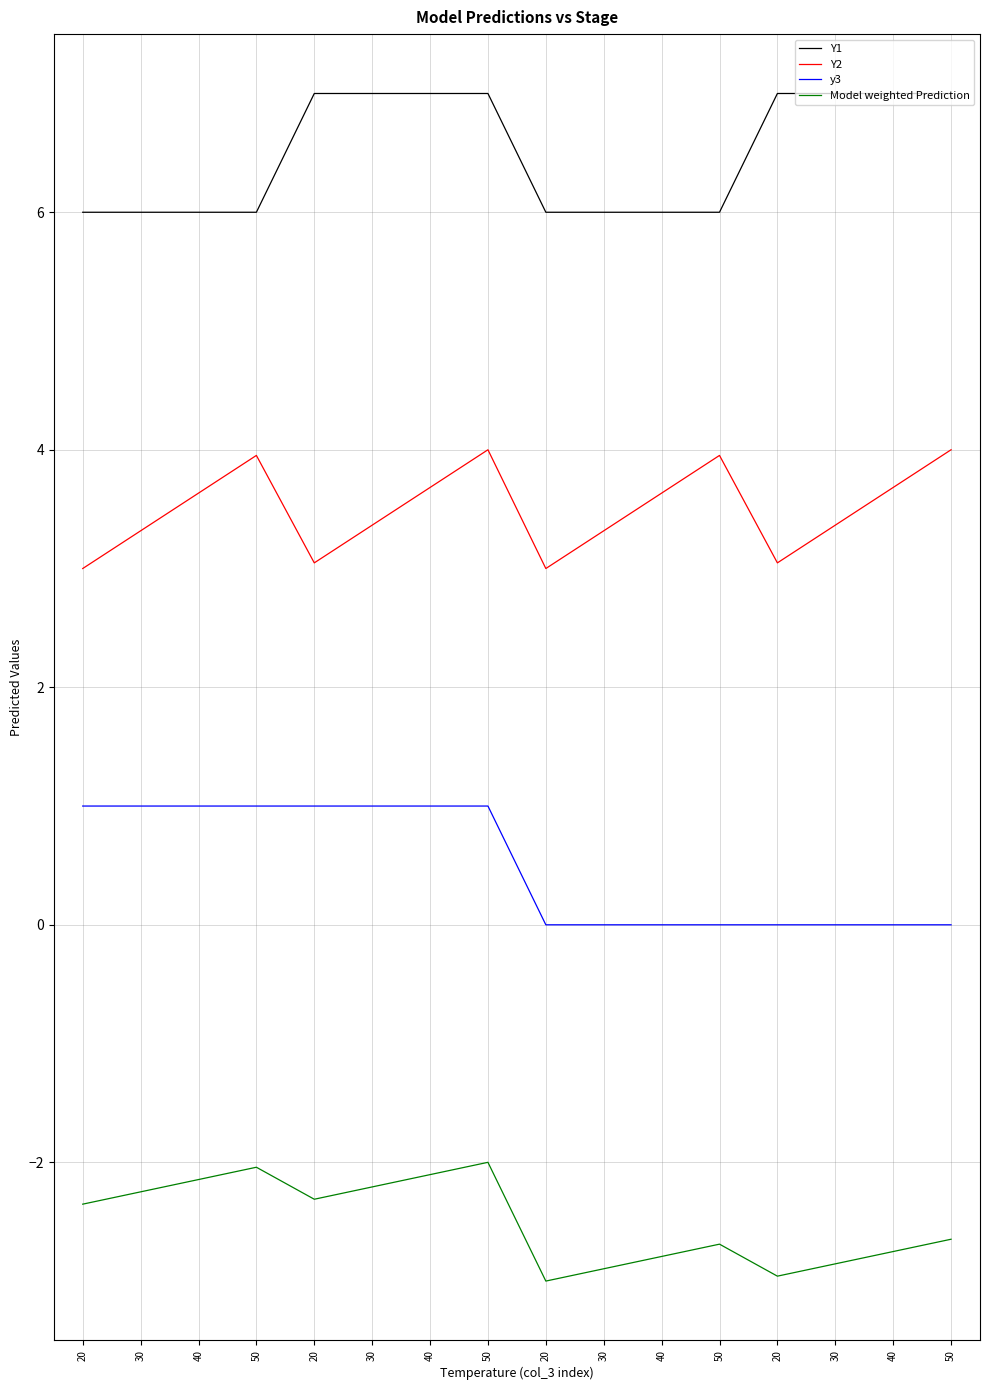

Which category has the highest value in the y3 series?

20